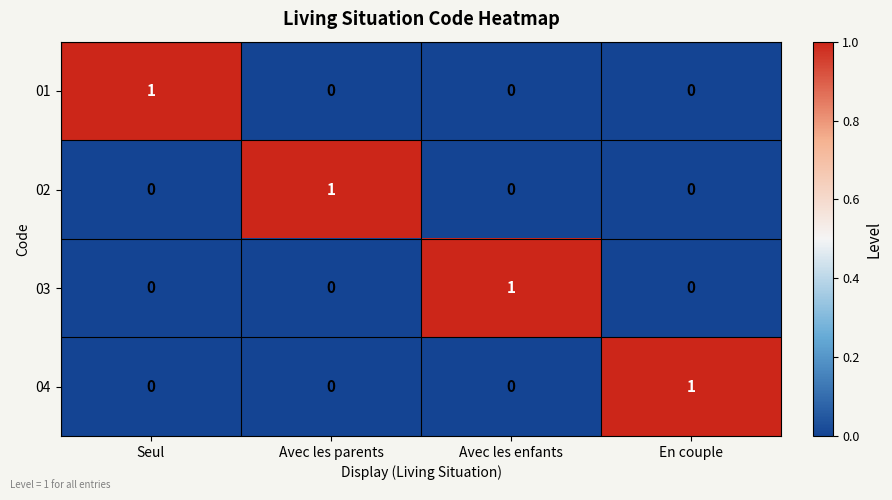

Reading left to right, list all the values displayed in this chart.

01: 1	0	0	0
02: 0	1	0	0
03: 0	0	1	0
04: 0	0	0	1